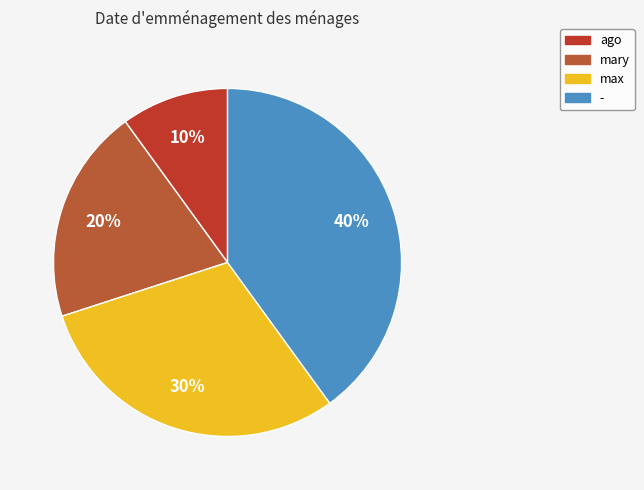

Count the number of slices in the pie.

4